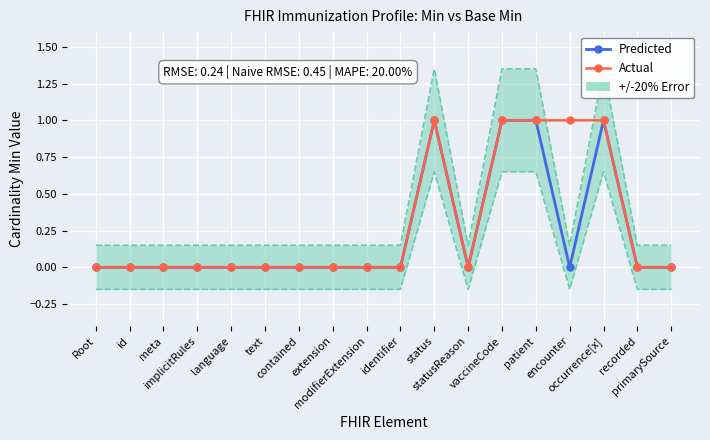

What is the maximum value shown in the chart?

1